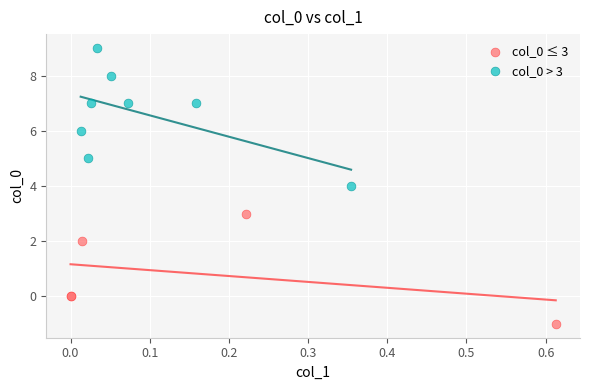

Which series has the widest spread of Y values?

col_0 > 3